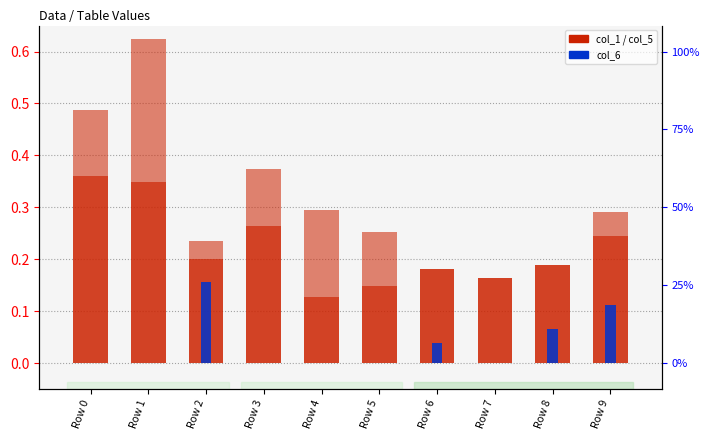

What is the spread (max minus min) of values at Row 0?

0.4